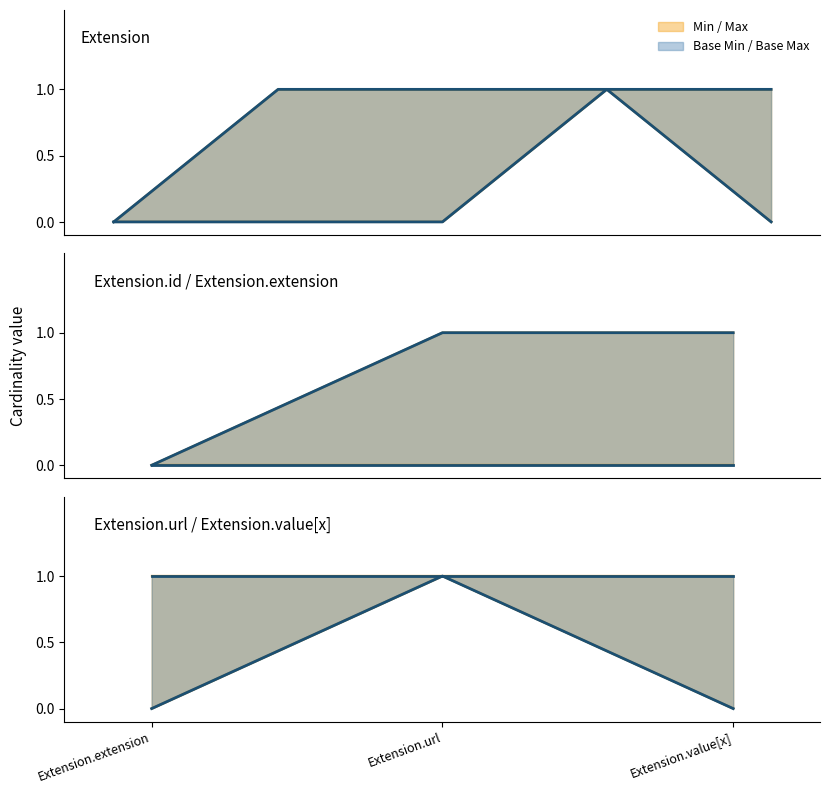

What is the spread (max minus min) of values at Extension.id?

1